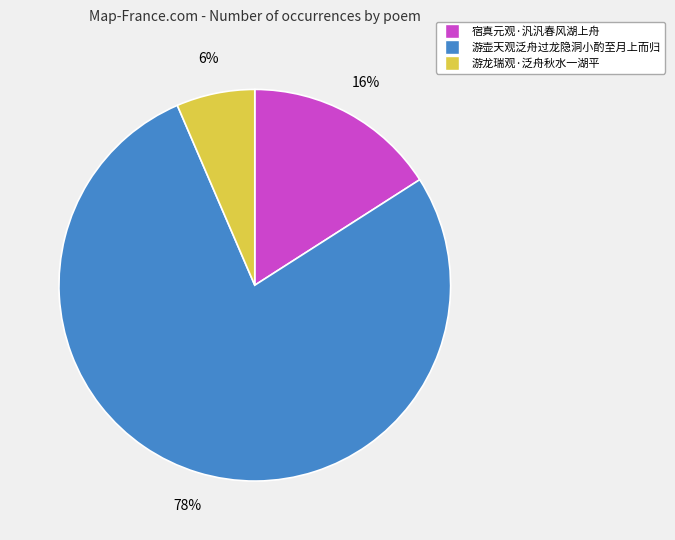

To the nearest percent, what percentage of the pie is 游壶天观泛舟过龙隐洞小酌至月上而归?

78%